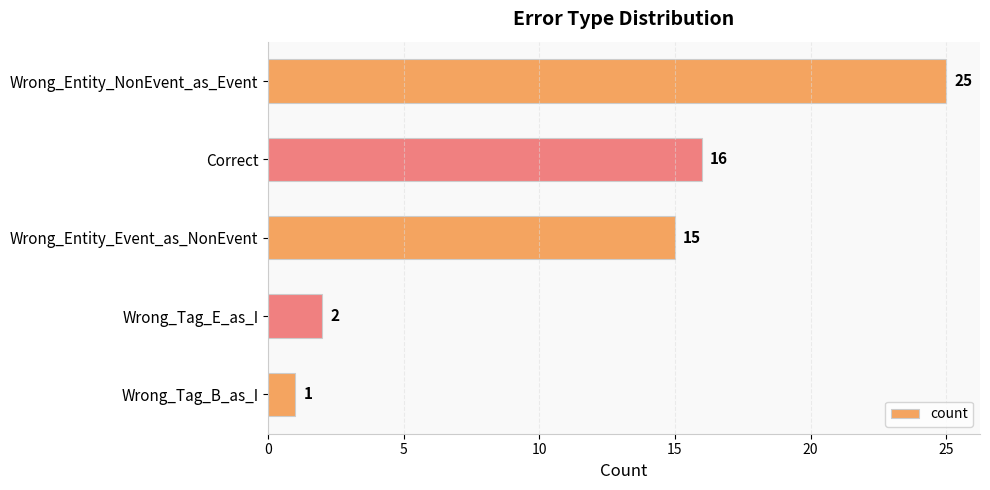

Reading top to bottom, extract all data points from this chart.

Wrong_Entity_NonEvent_as_Event=25	Correct=16	Wrong_Entity_Event_as_NonEvent=15	Wrong_Tag_E_as_I=2	Wrong_Tag_B_as_I=1